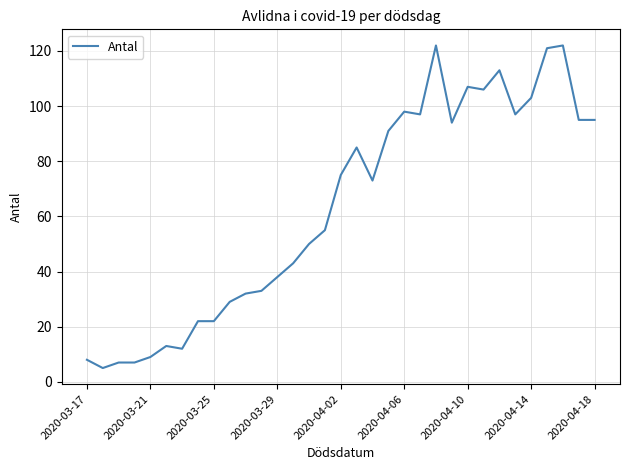

What is the difference between the maximum and minimum values?

117